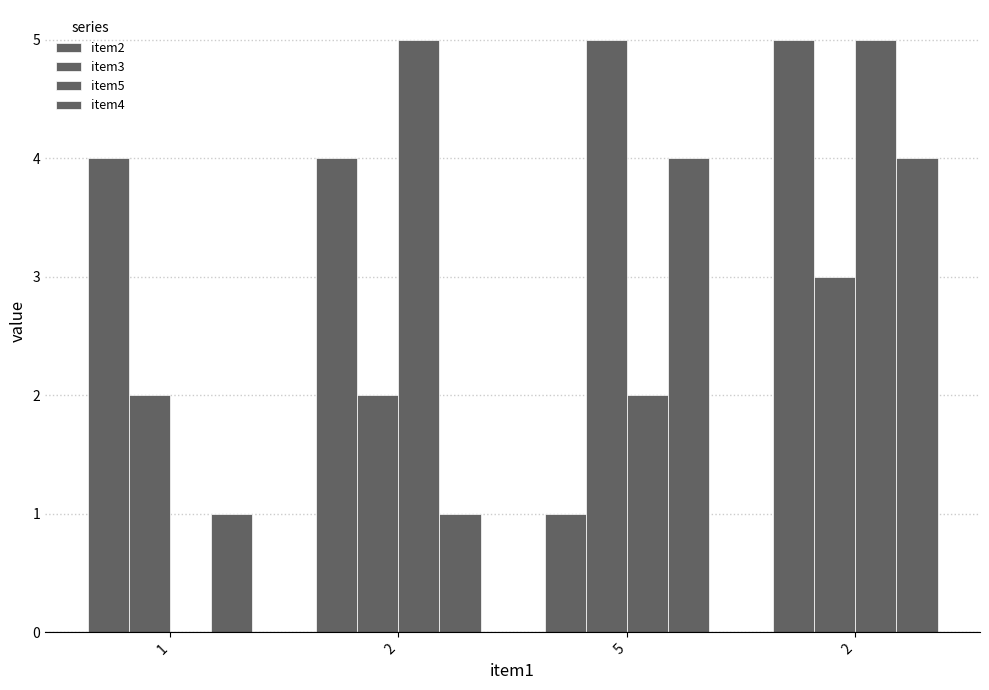

What is the difference between the item4 values at 5 and 2?

3